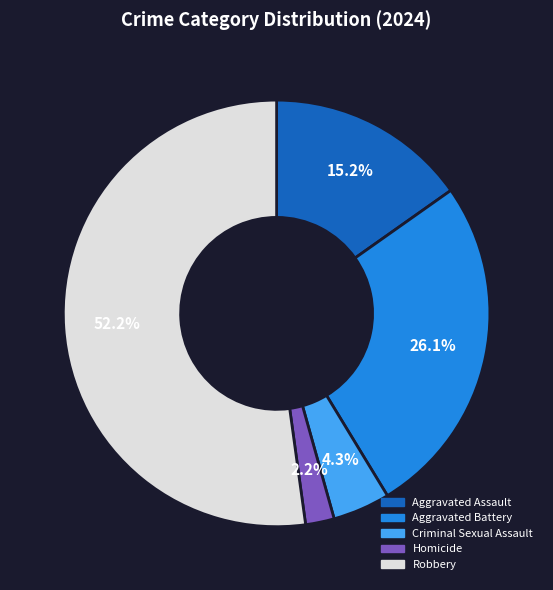

What is the smallest slice in the pie chart?

Homicide